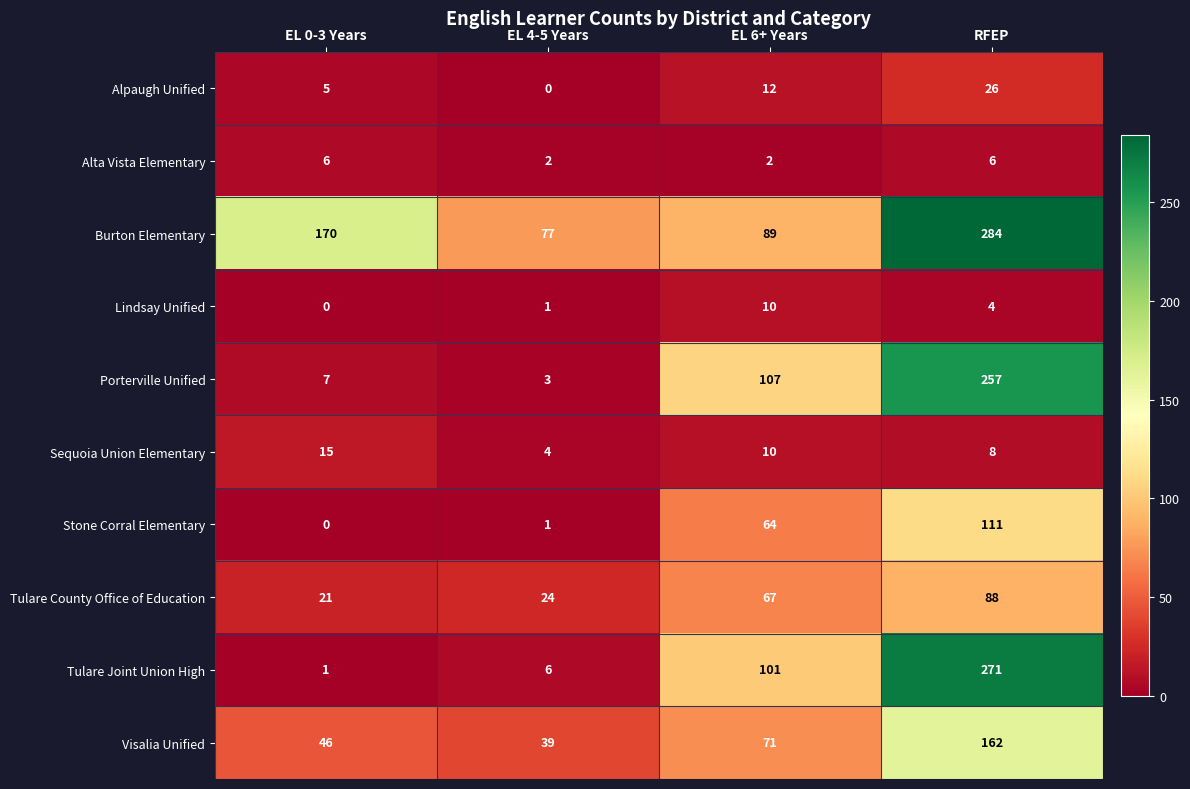

Between EL 0-3 Years and RFEP, which series saw the biggest shift?

Tulare Joint Union High